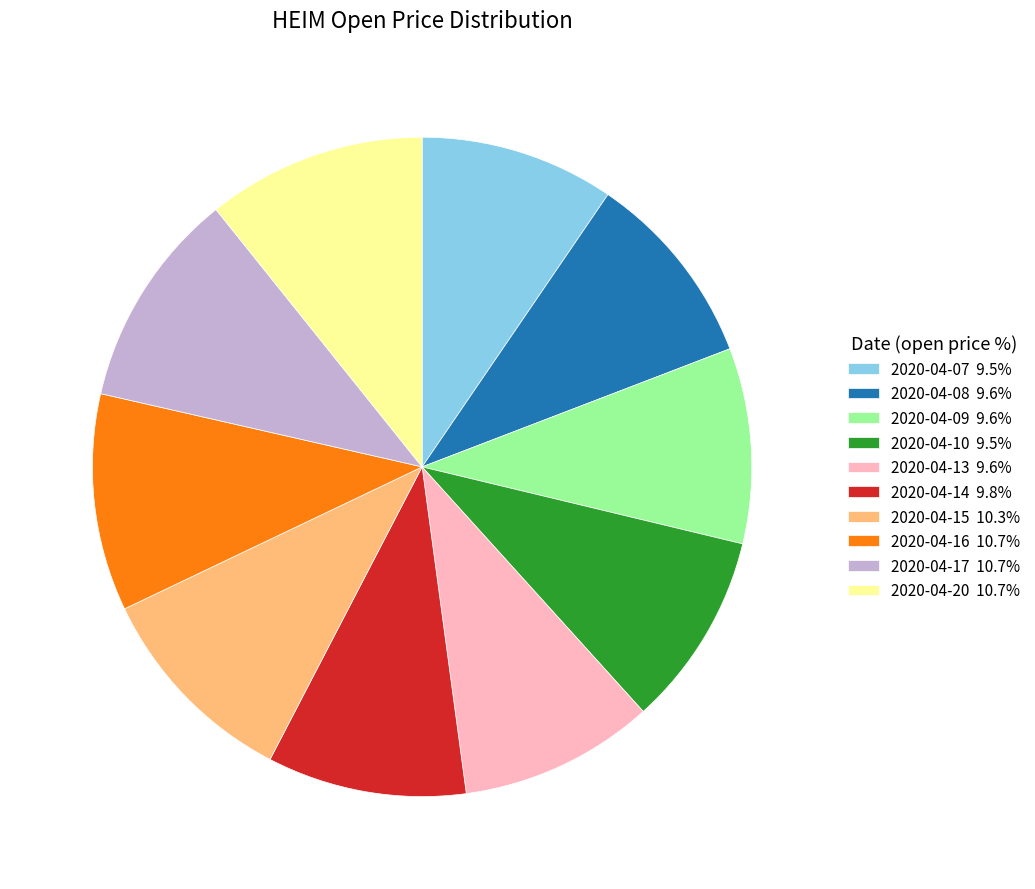

What is the ratio of the value at 2020-04-10 to the value at 2020-04-20?

0.9